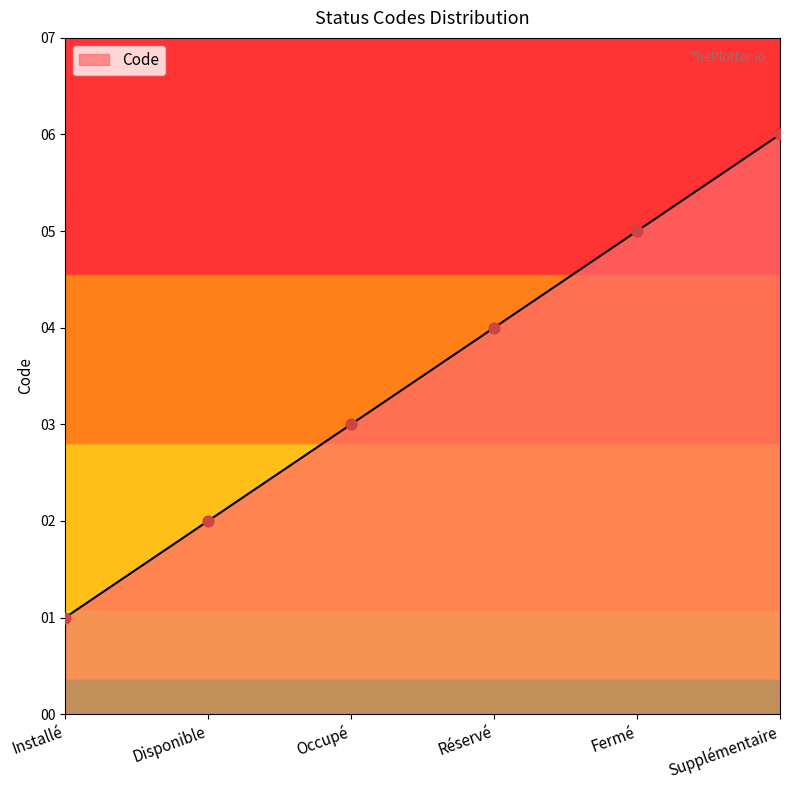

Approximately how many times larger is the value at Installé compared to Disponible?

0.5